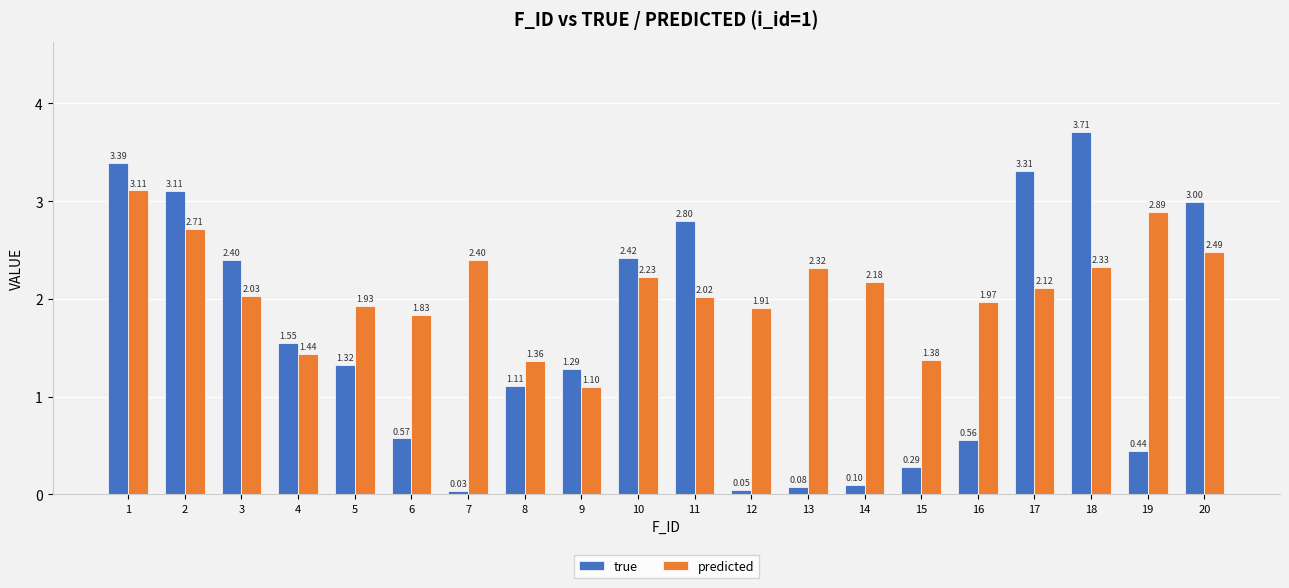

Which category has the lowest value across all series?

7